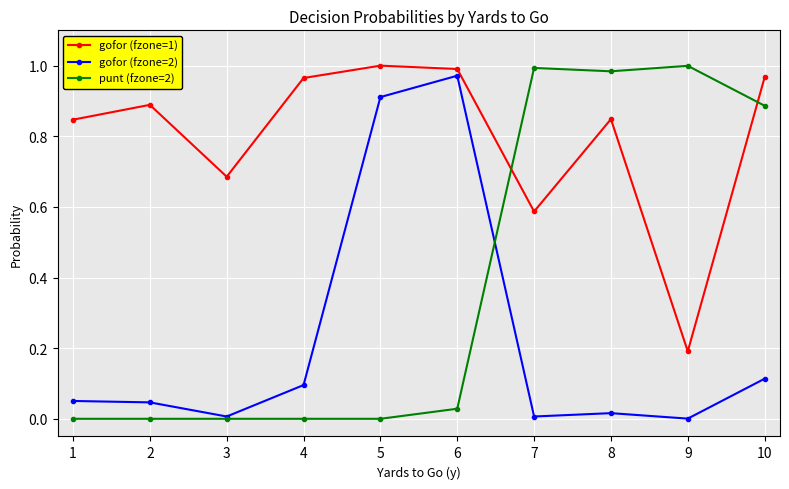

How many categories are shown in the chart?

10